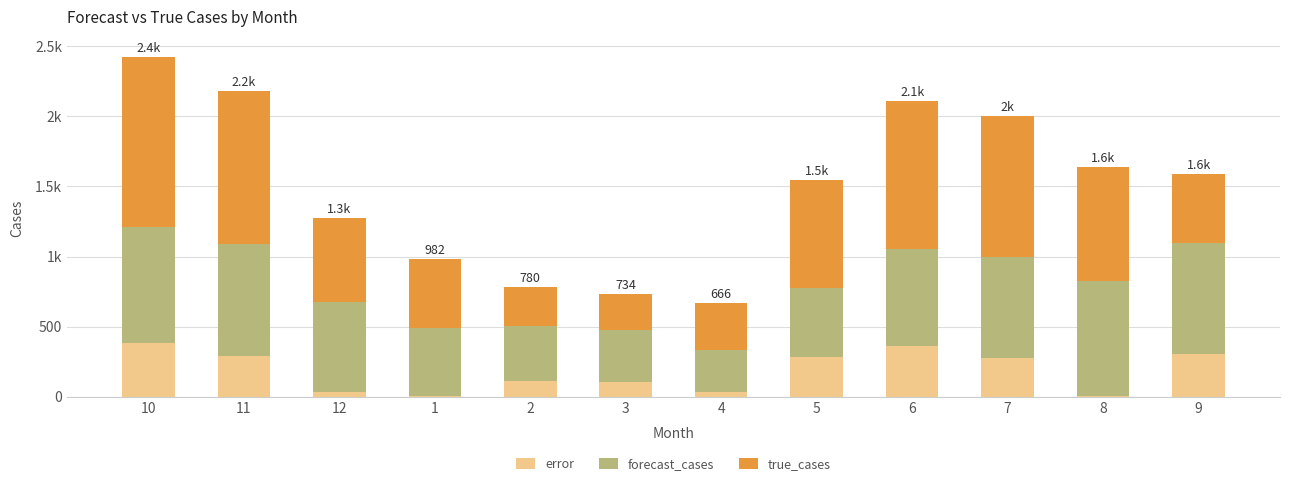

Where is true_cases nearest to the value 736?

5